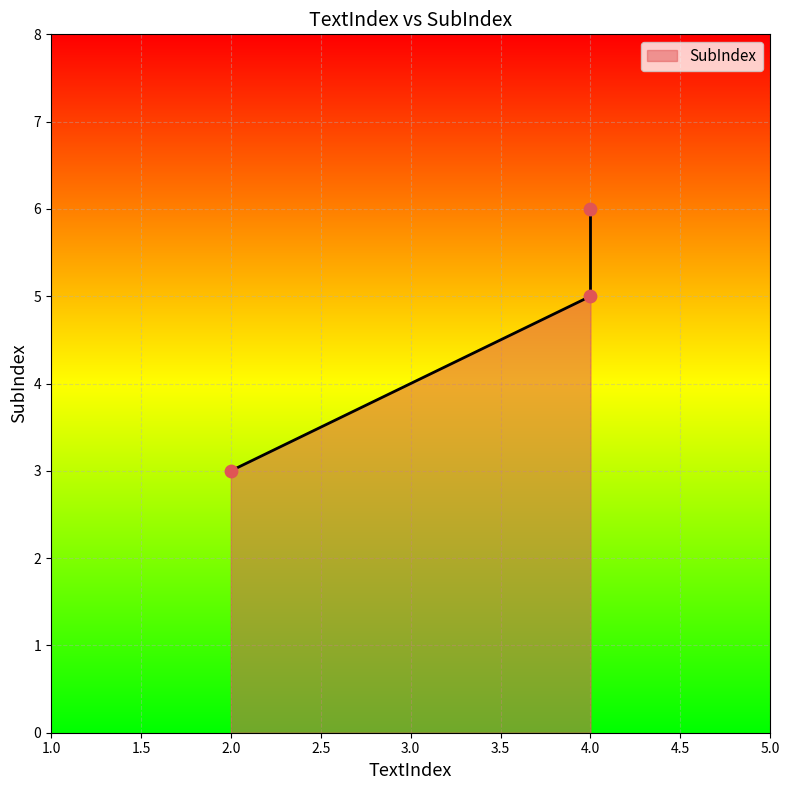

What is the change in value from 2 to 4?

+3